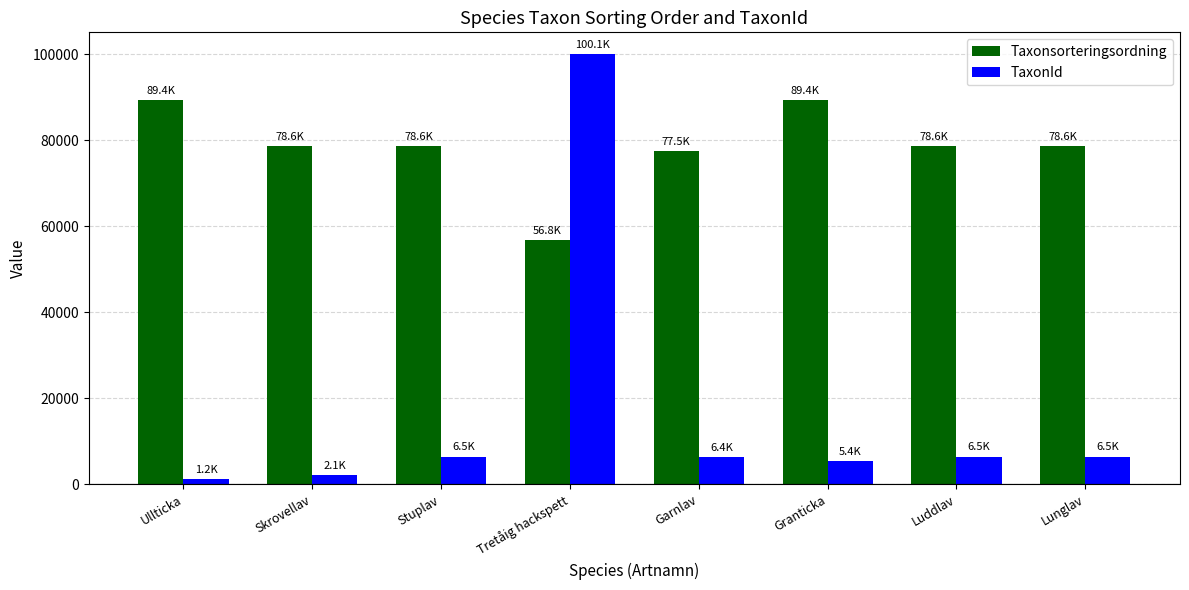

Rank the series by their maximum value, from highest to lowest.

TaxonId, Taxonsorteringsordning